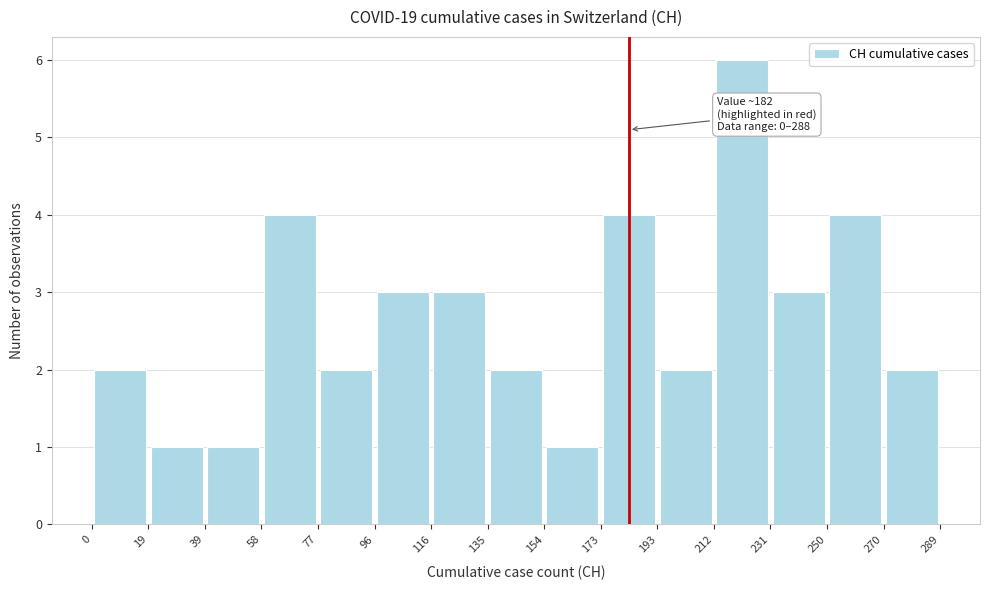

Over which range of the x-axis is the bar tallest?

212 to 231